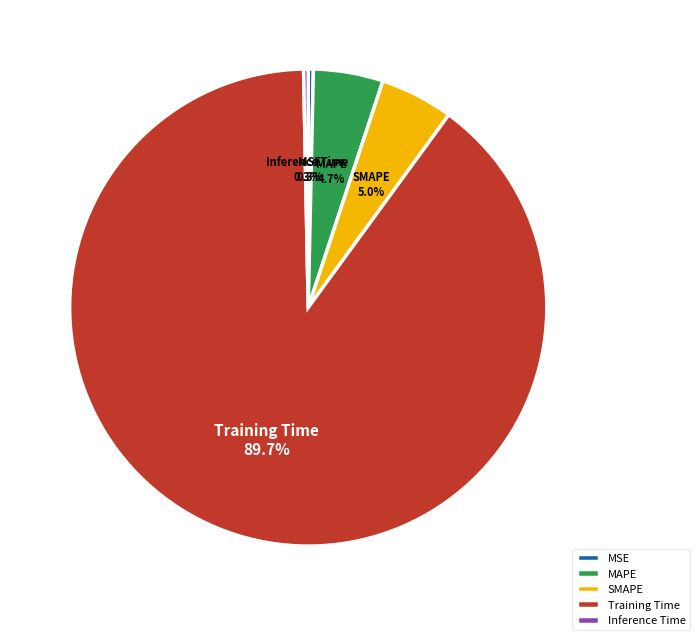

How many slices are in this pie chart?

5